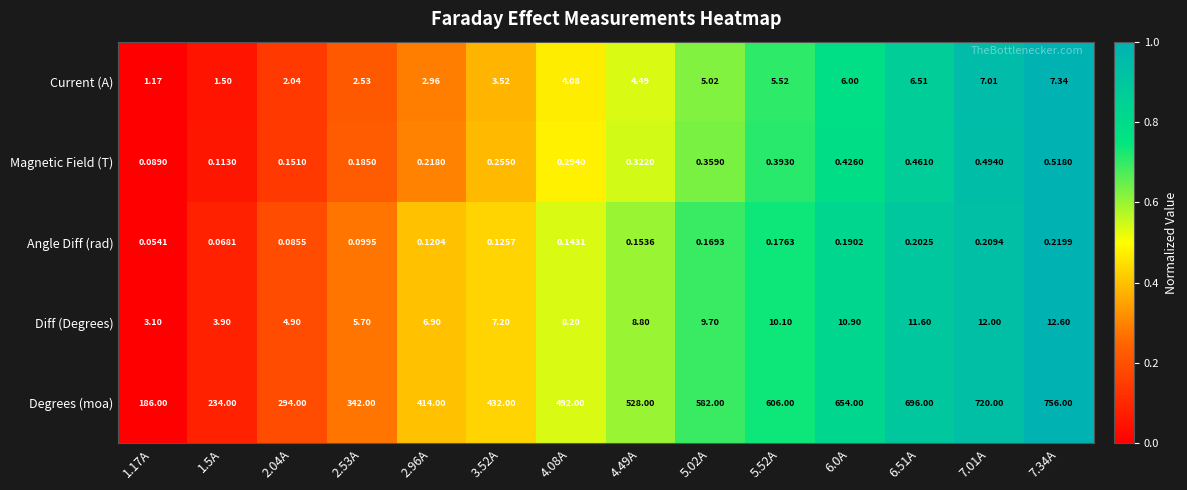

At 2.53A, list the series in order from largest to smallest.

Degrees (moa), Diff (Degrees), Current (A), Magnetic Field (T), Angle Diff (rad)